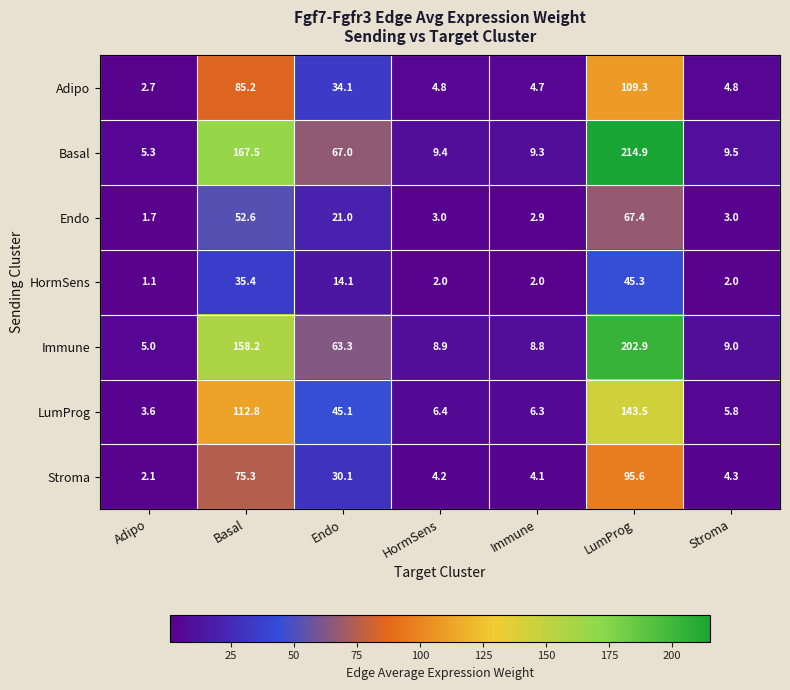

At which category is the sum across all series the highest?

LumProg